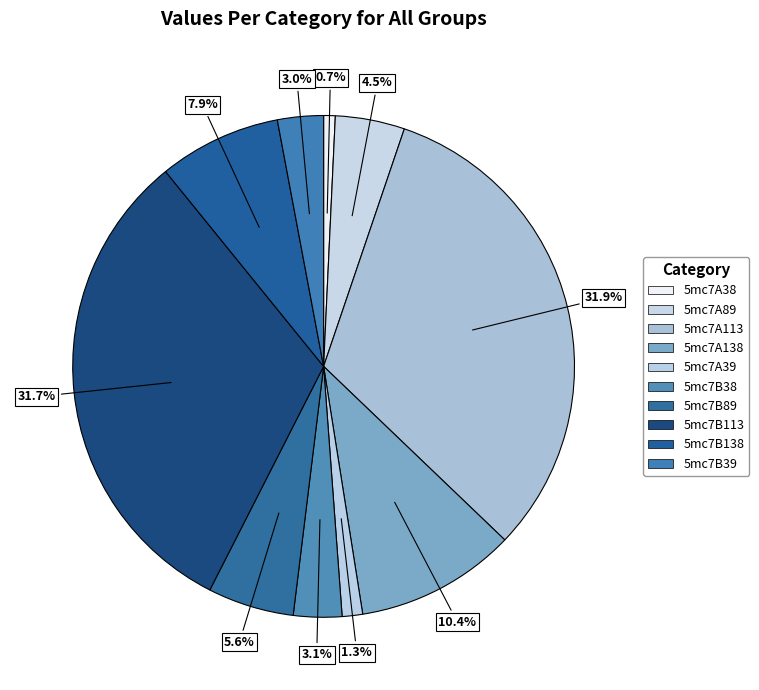

To the nearest percent, what percentage of the pie is 5mc7A39?

1%